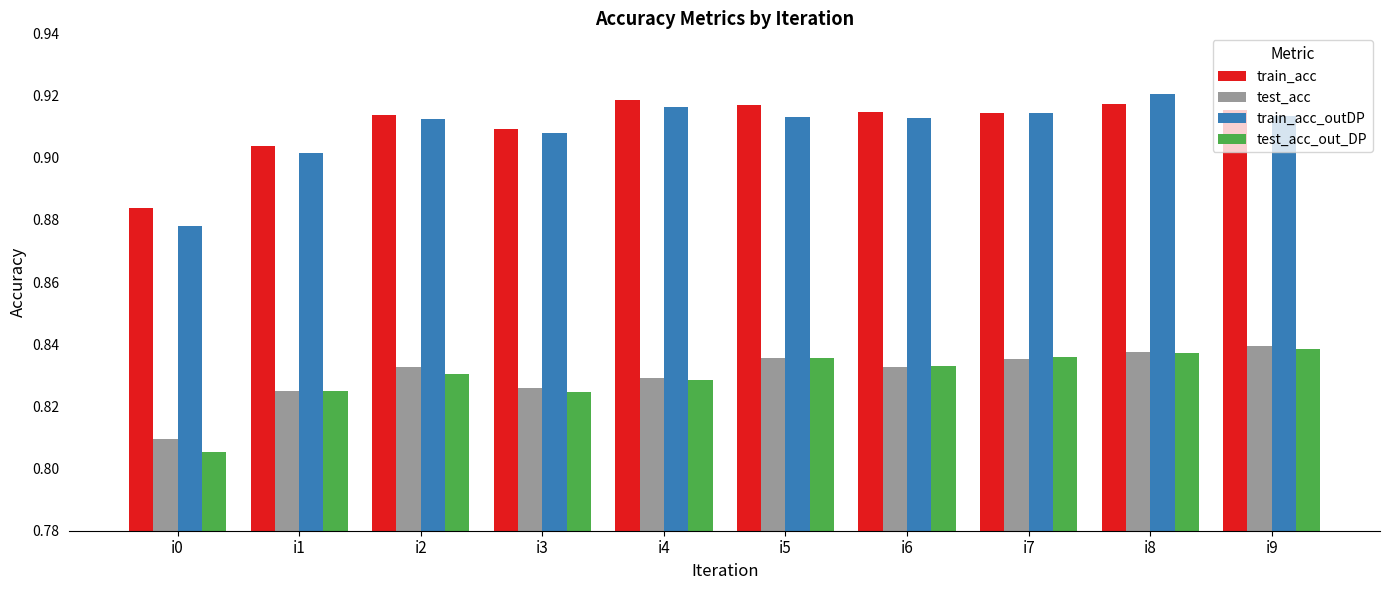

Which series has the largest range (max minus min)?

train_acc_outDP